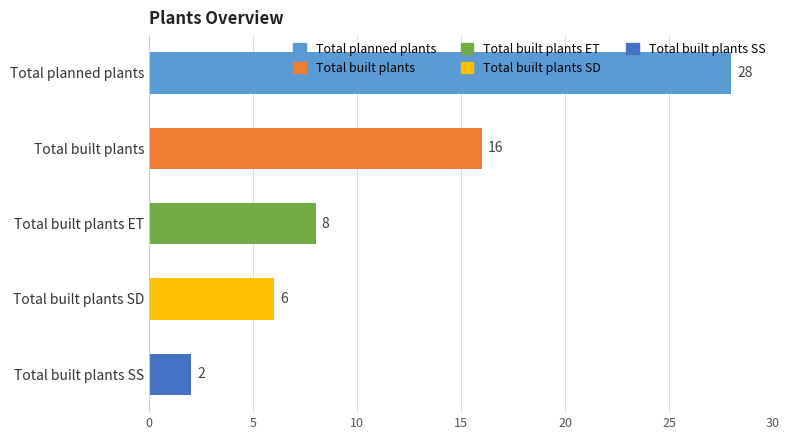

At which category does the chart reach its minimum across all series?

Total built plants SS